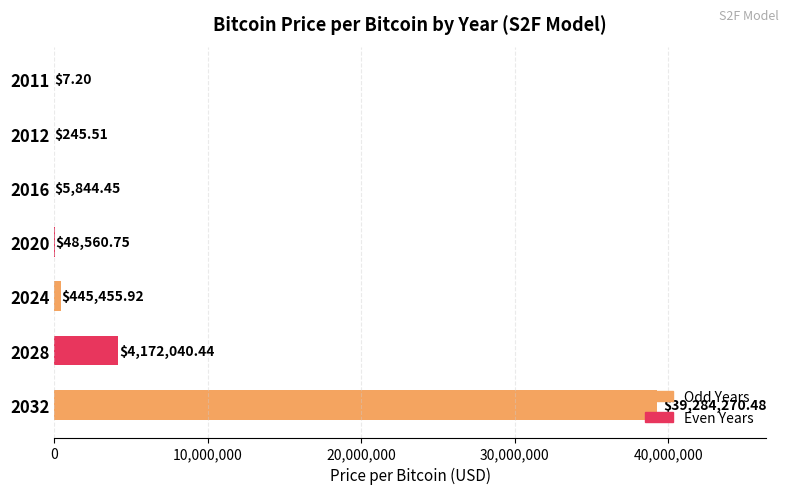

What is the sum of the values at 2016 and 2028?

4177884.9